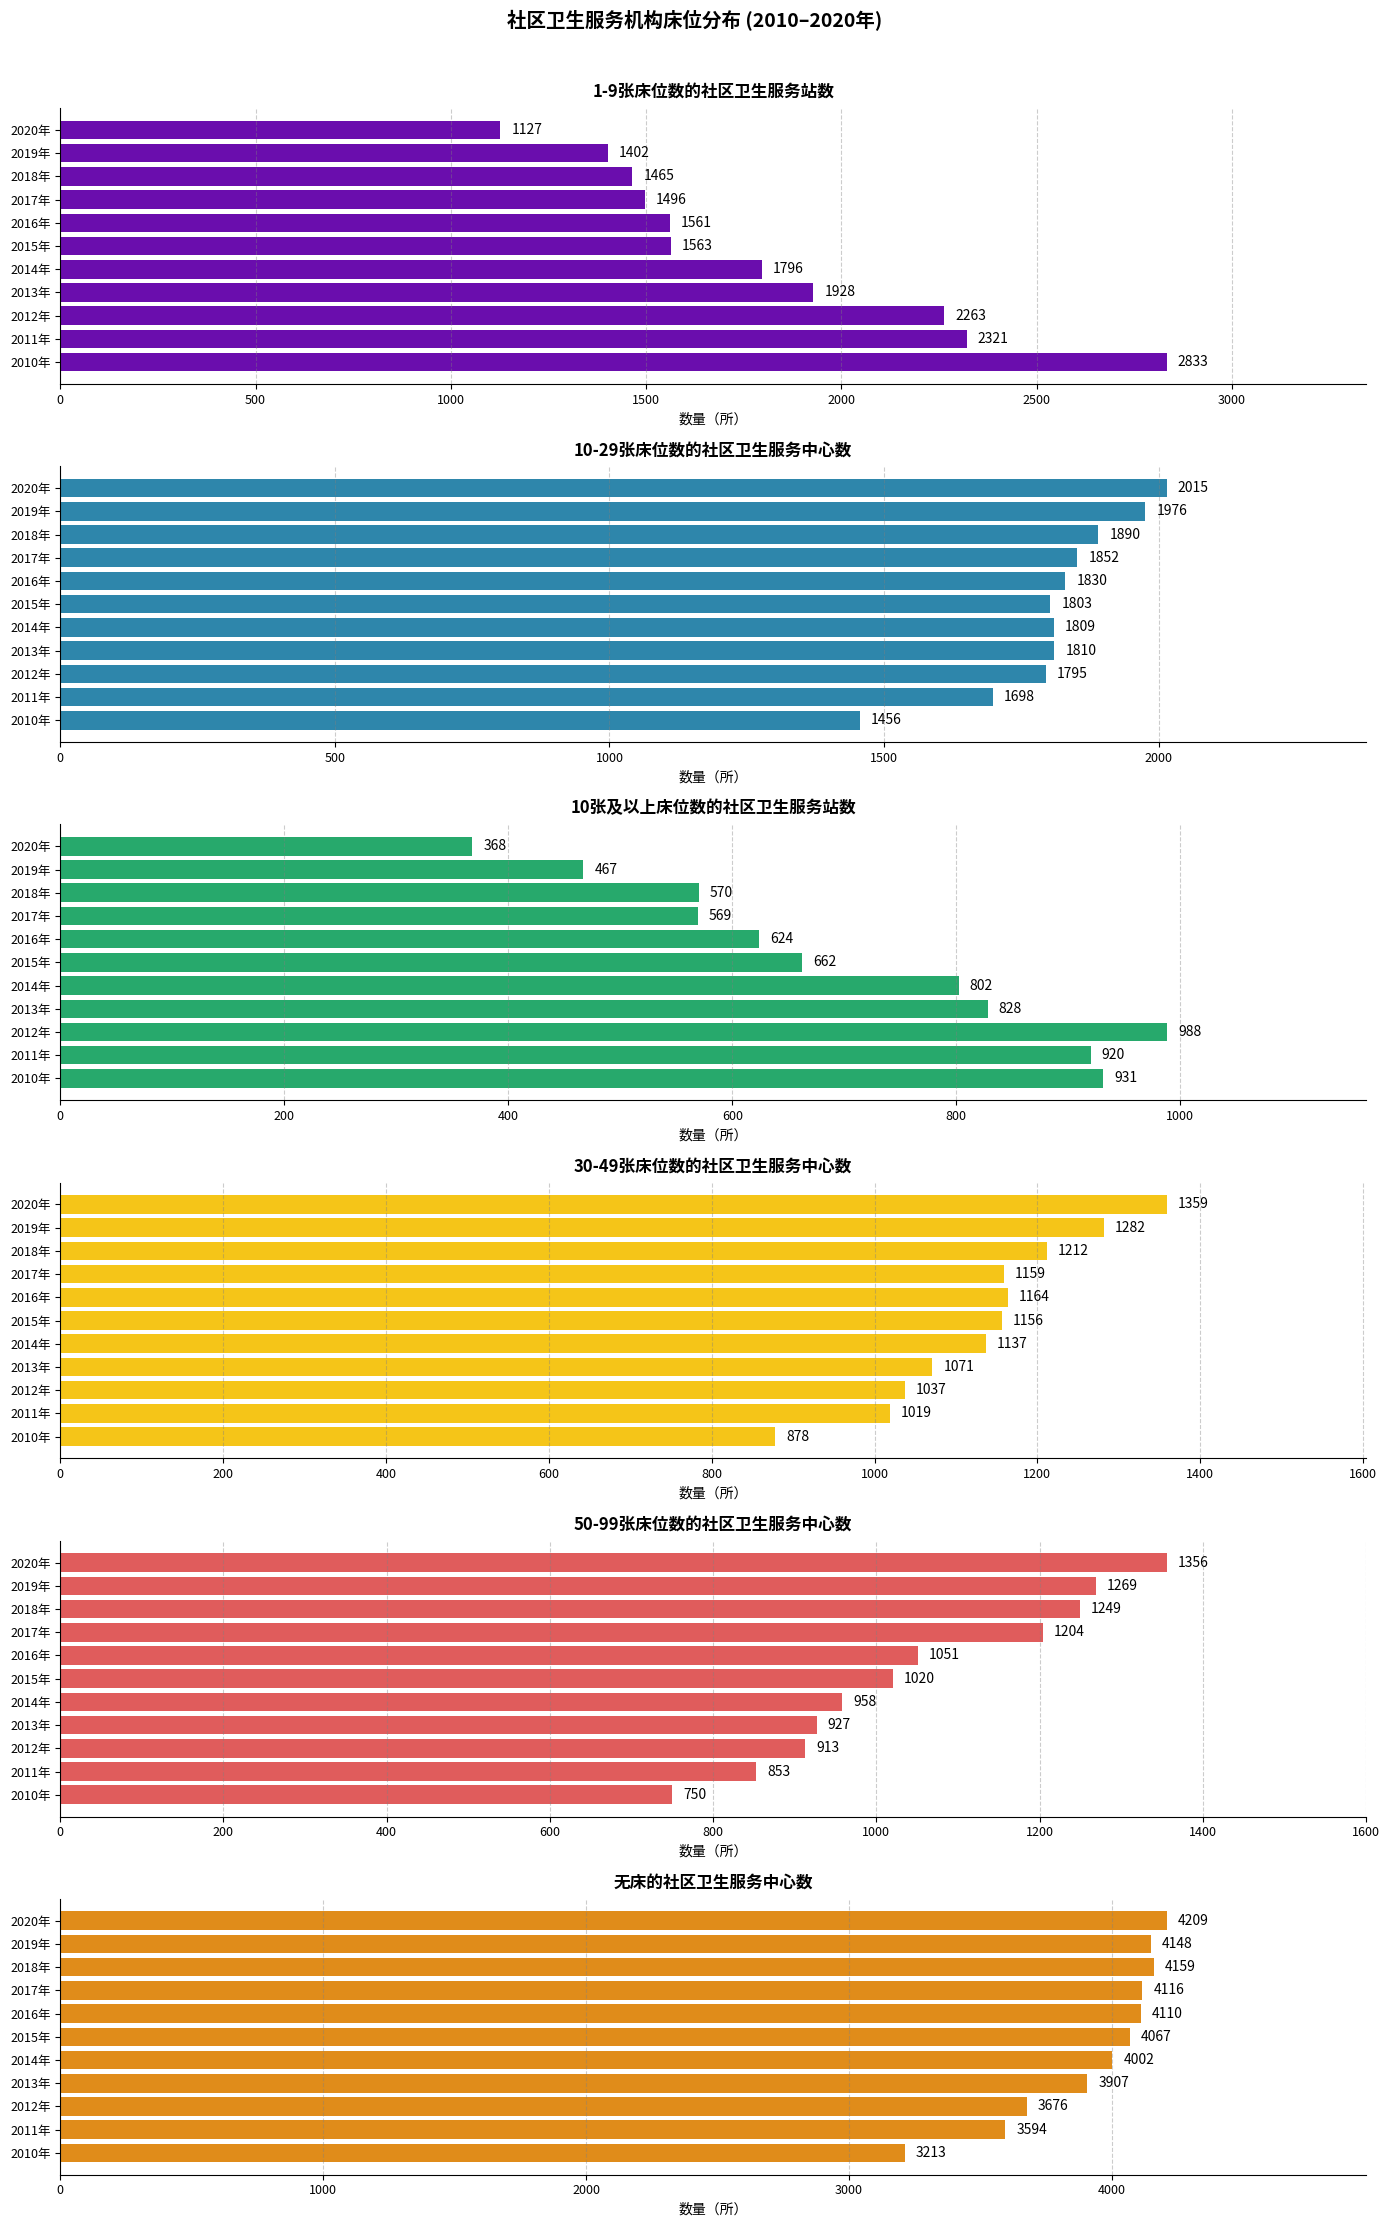

At 2012年, list the series in order from smallest to largest.

50-99张床位数的社区卫生服务中心数, 10张及以上床位数的社区卫生服务站数, 30-49张床位数的社区卫生服务中心数, 10-29张床位数的社区卫生服务中心数, 1-9张床位数的社区卫生服务站数, 无床的社区卫生服务中心数